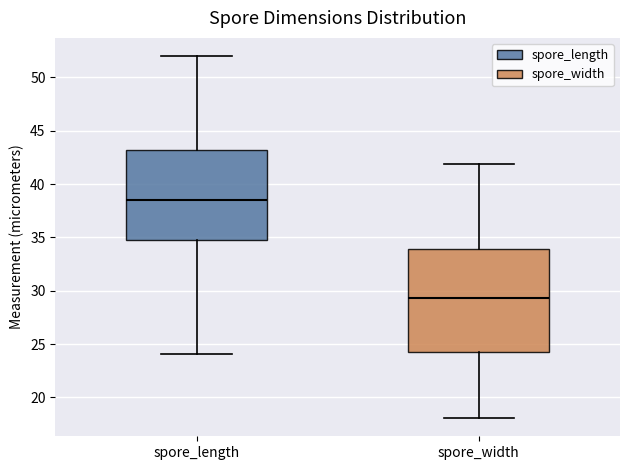

Where is the upper edge of the box for spore_length on the y-axis? The values are not printed on the chart, so give them approximately, as read against the axis.

43.0